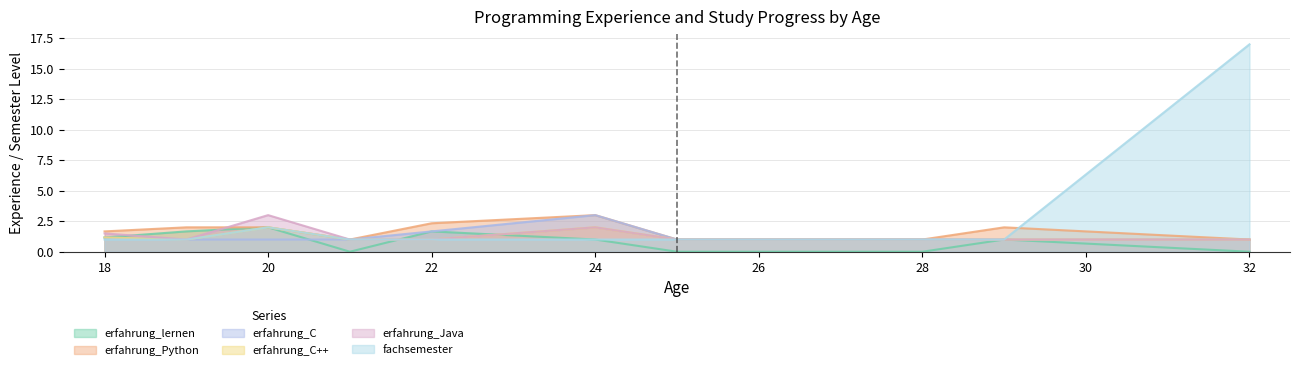

At which label is erfahrung_C++ closest to 1?

18